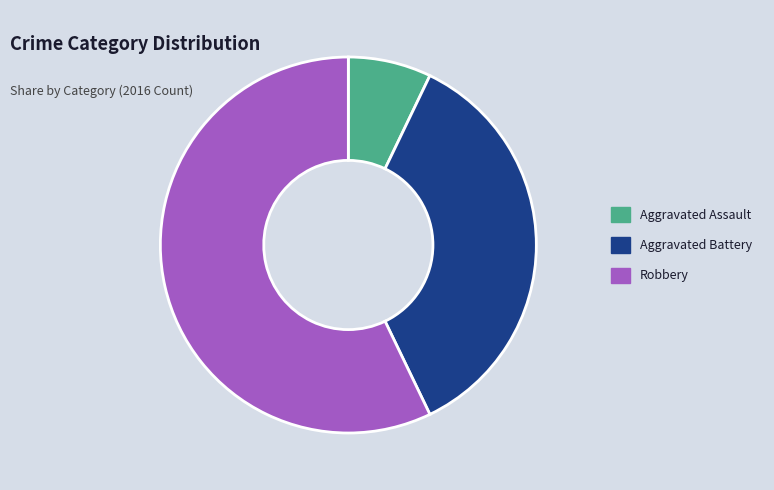

Count the number of slices in the pie.

3